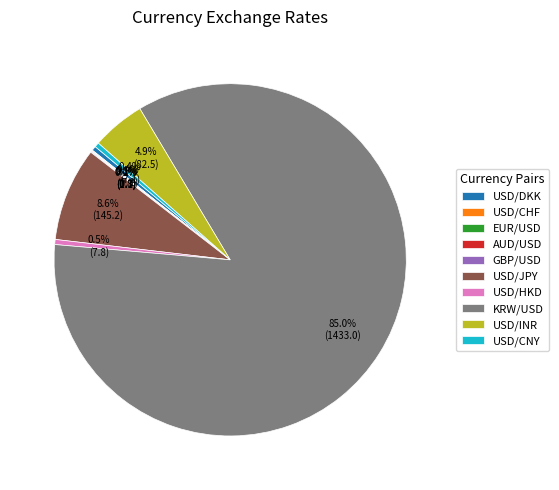

Is KRW/USD the majority of the pie?

Yes